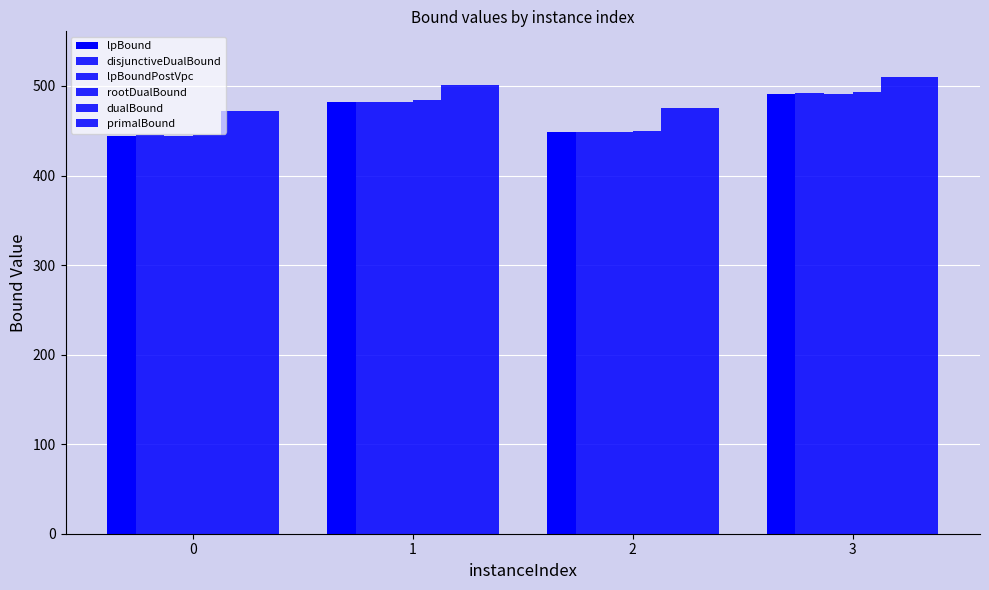

How many data points in lpBoundPostVpc are less than 482?

2